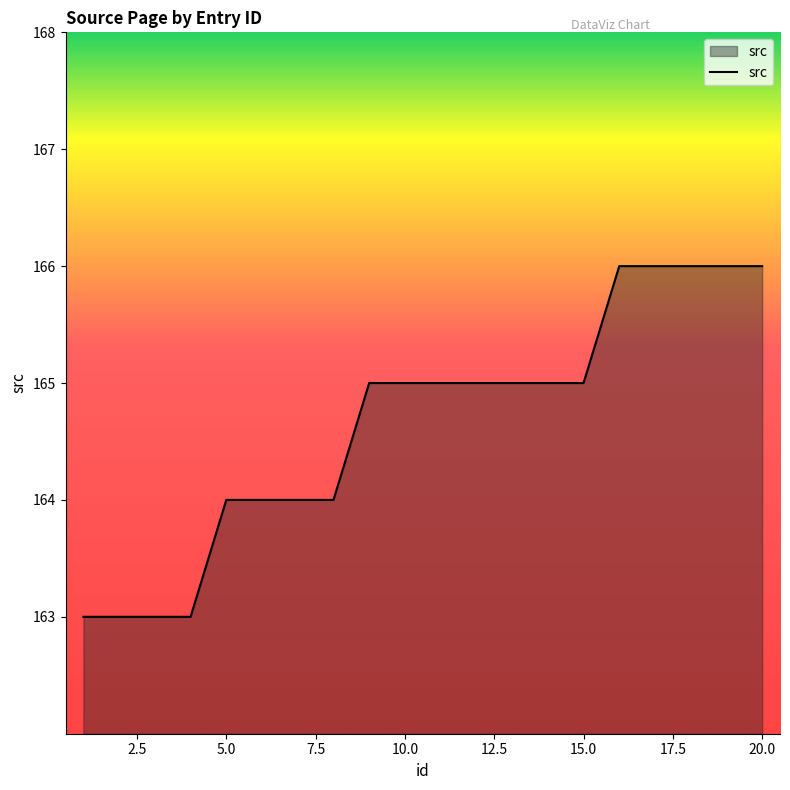

What is the smallest value displayed?

163